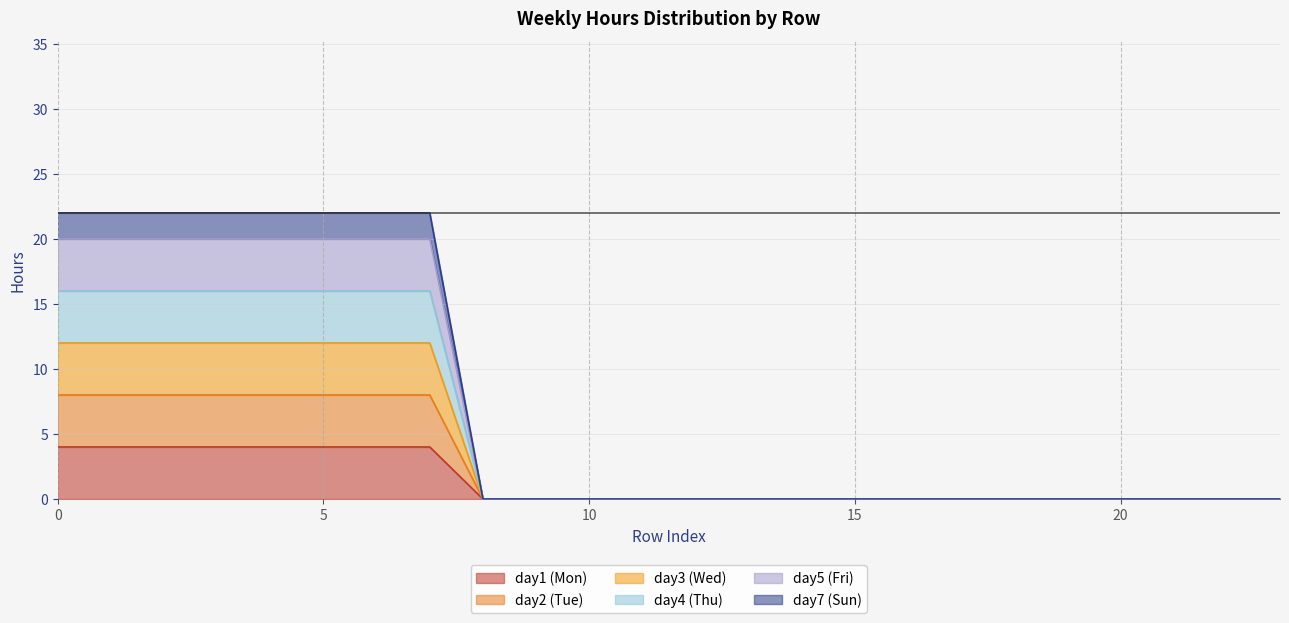

What are all the series names shown in the legend?

day1, day2, day3, day4, day5, day7